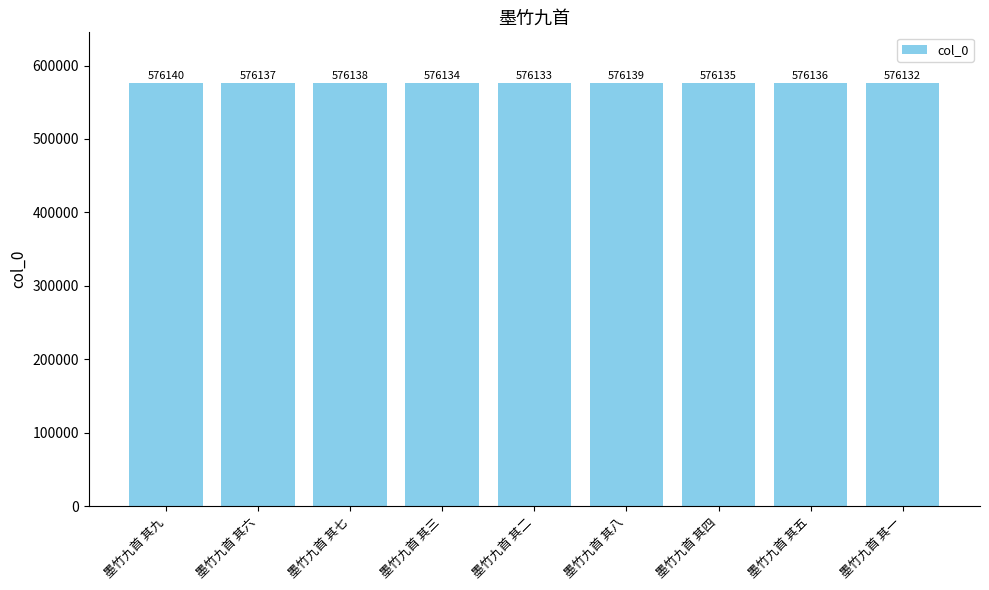

What is the value of the 9th bar from the left?

576132